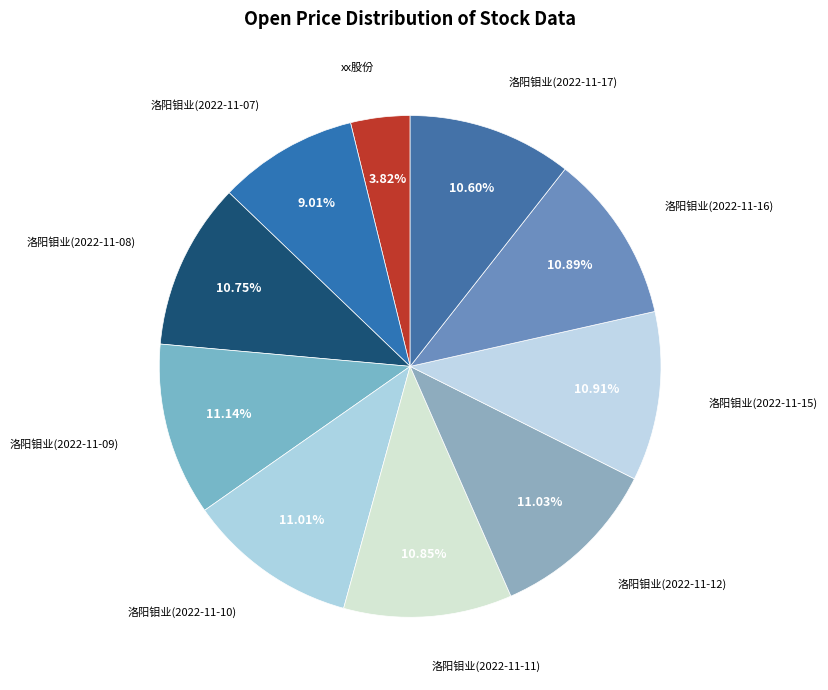

Is there a majority slice in this chart?

No